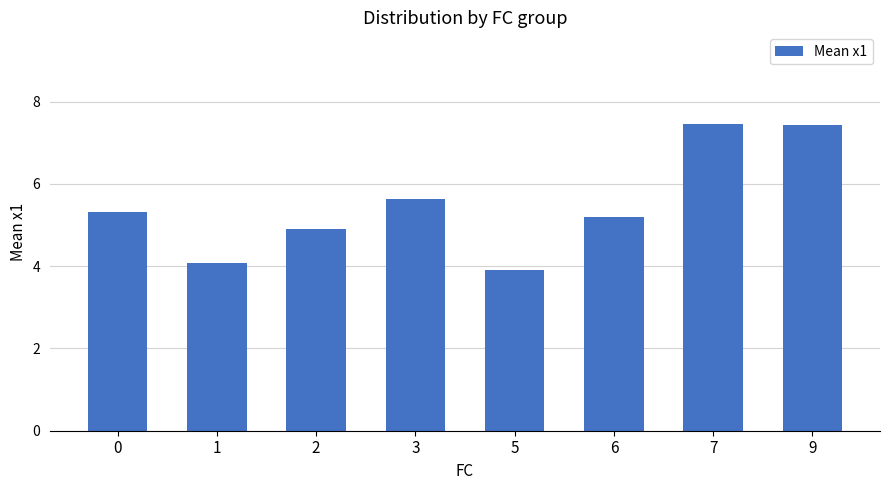

What is the smallest value displayed?

3.9